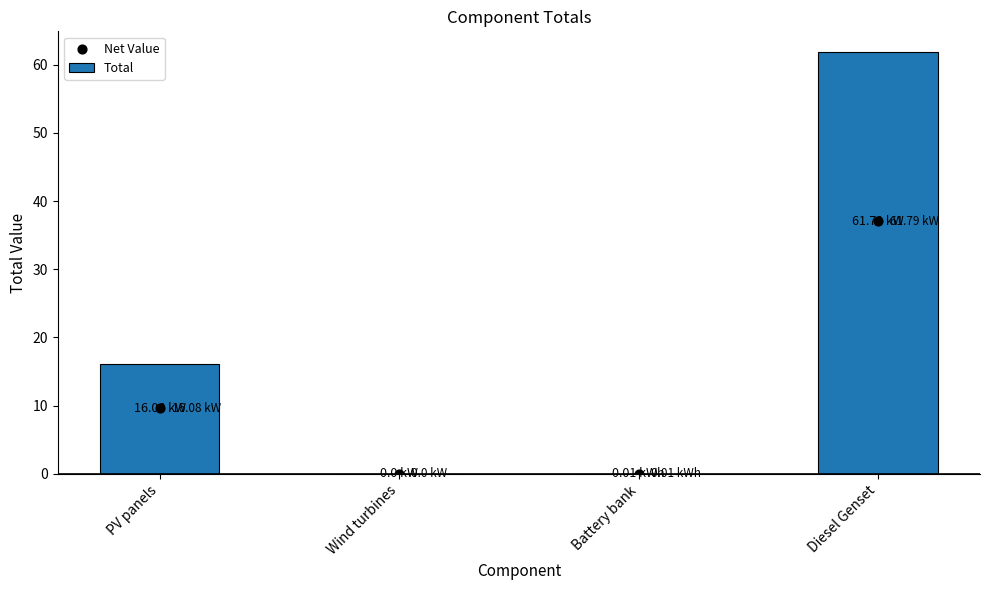

At how many categories does at least one series exceed 28?

1